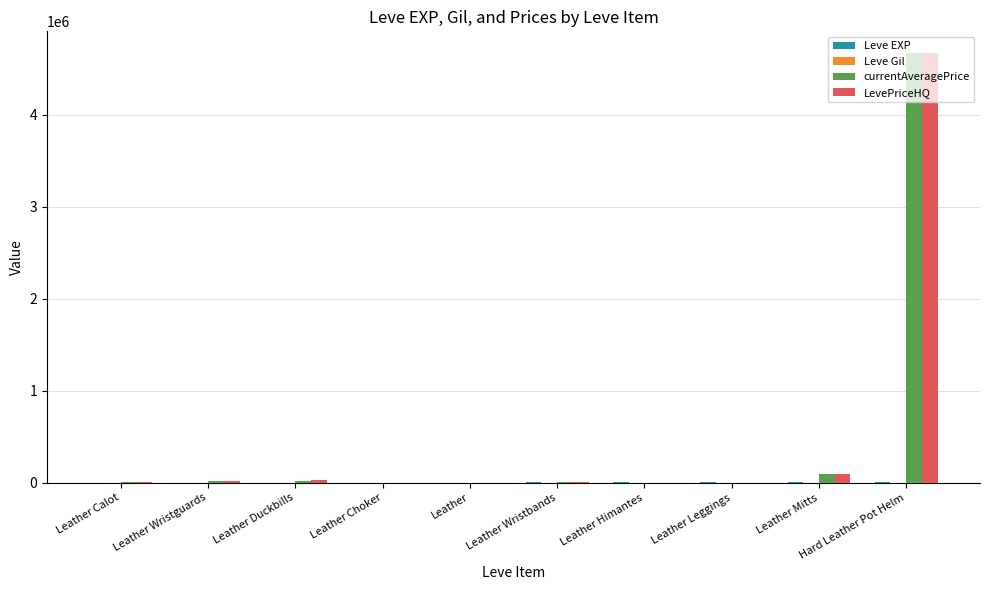

What is the sum of all LevePriceHQ values?

4813942